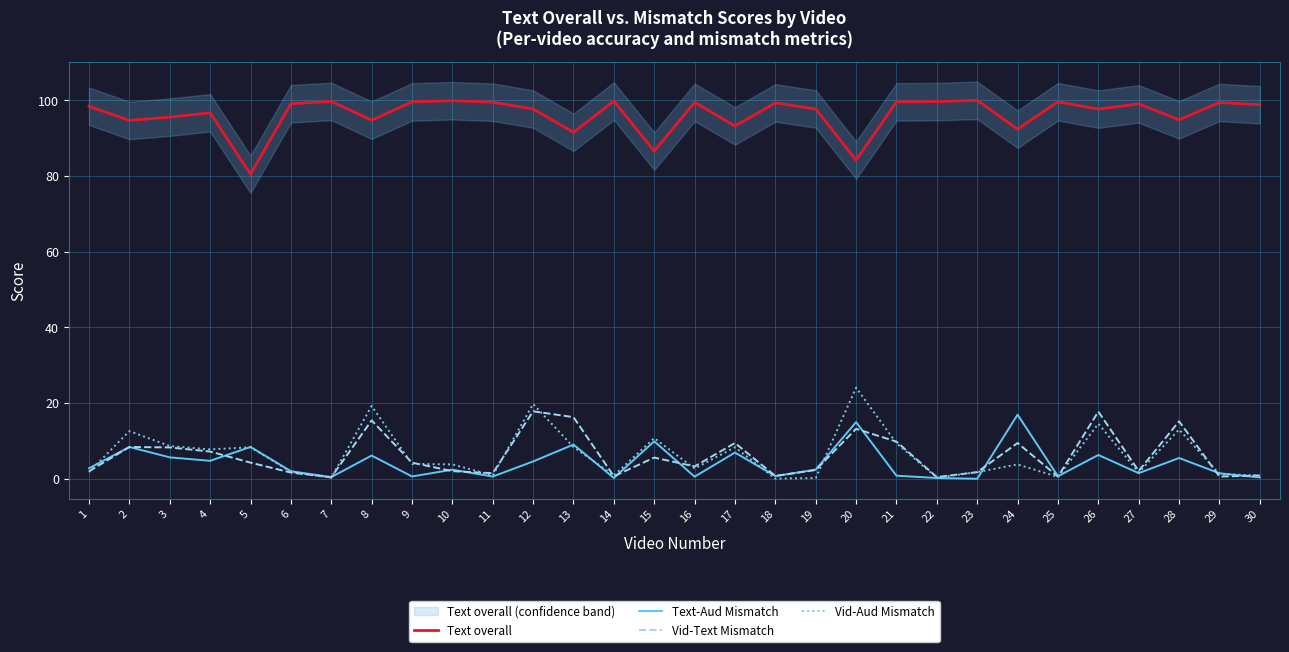

At which category does Vid-Text Mismatch reach its first local peak?

2